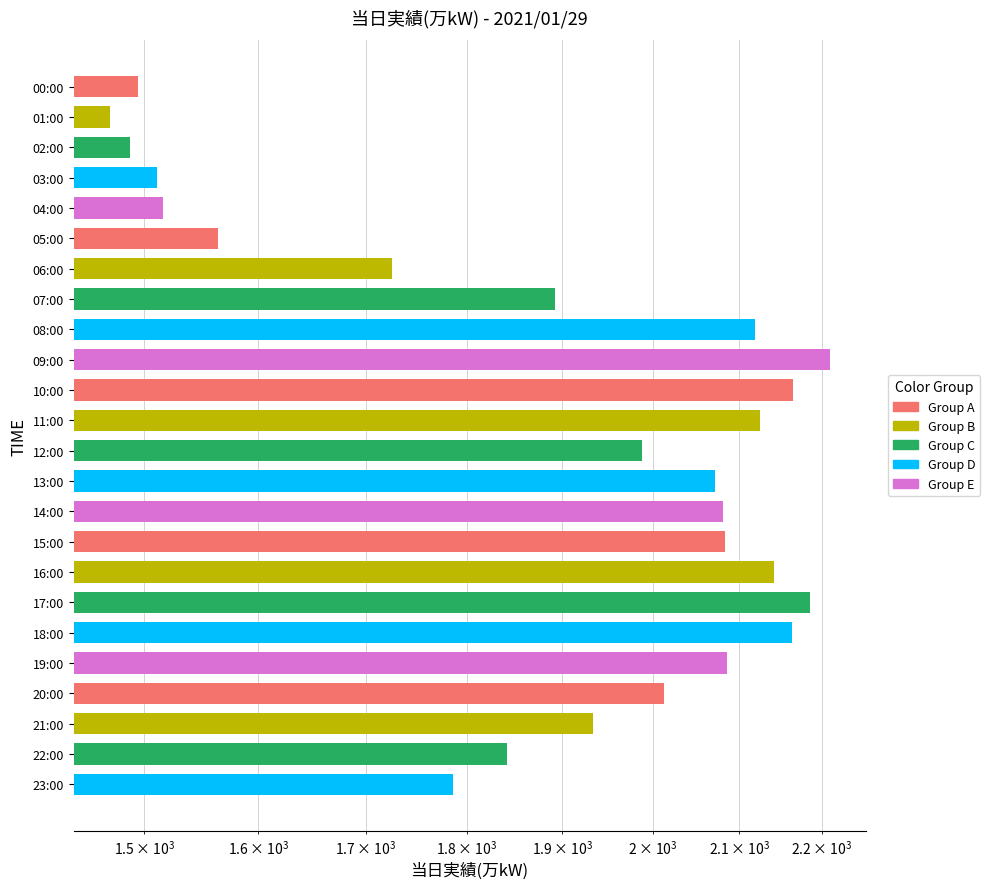

Count the number of values greater than 2013.

11